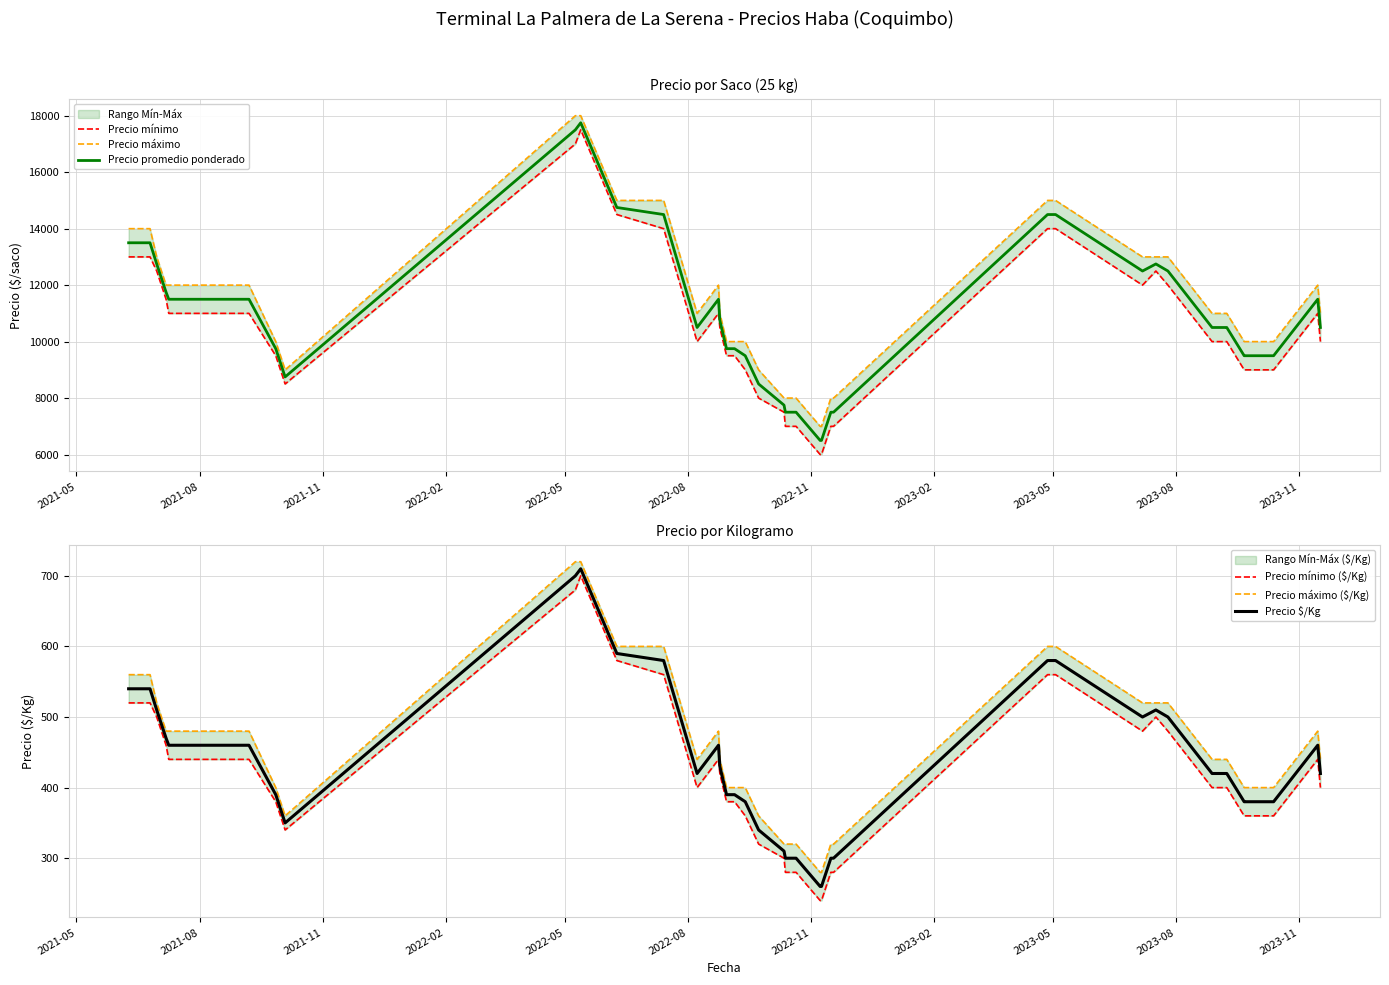

What is the minimum value for Precio promedio ponderado?

6500